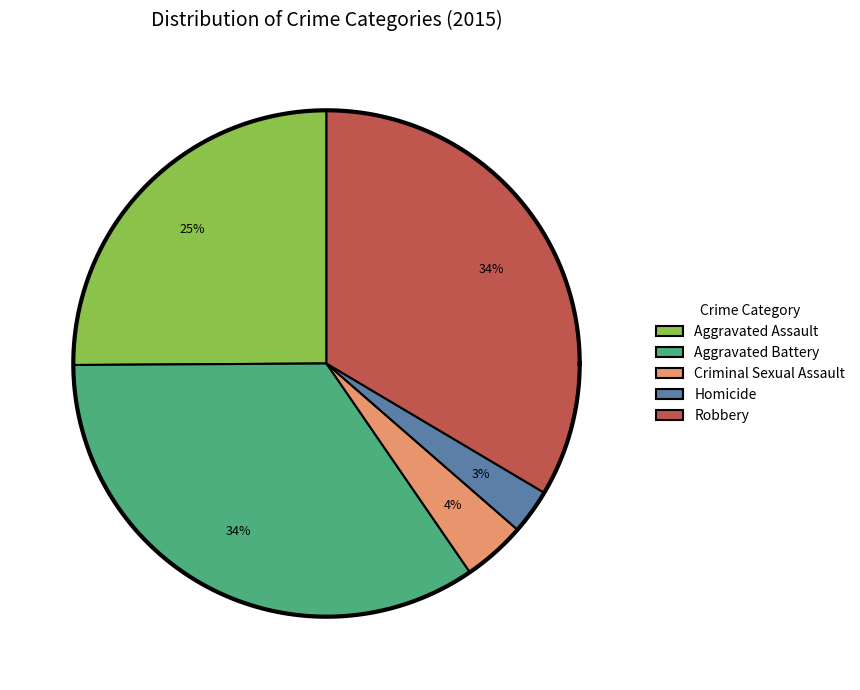

Is it true that Aggravated Assault is 25% of the pie?

True